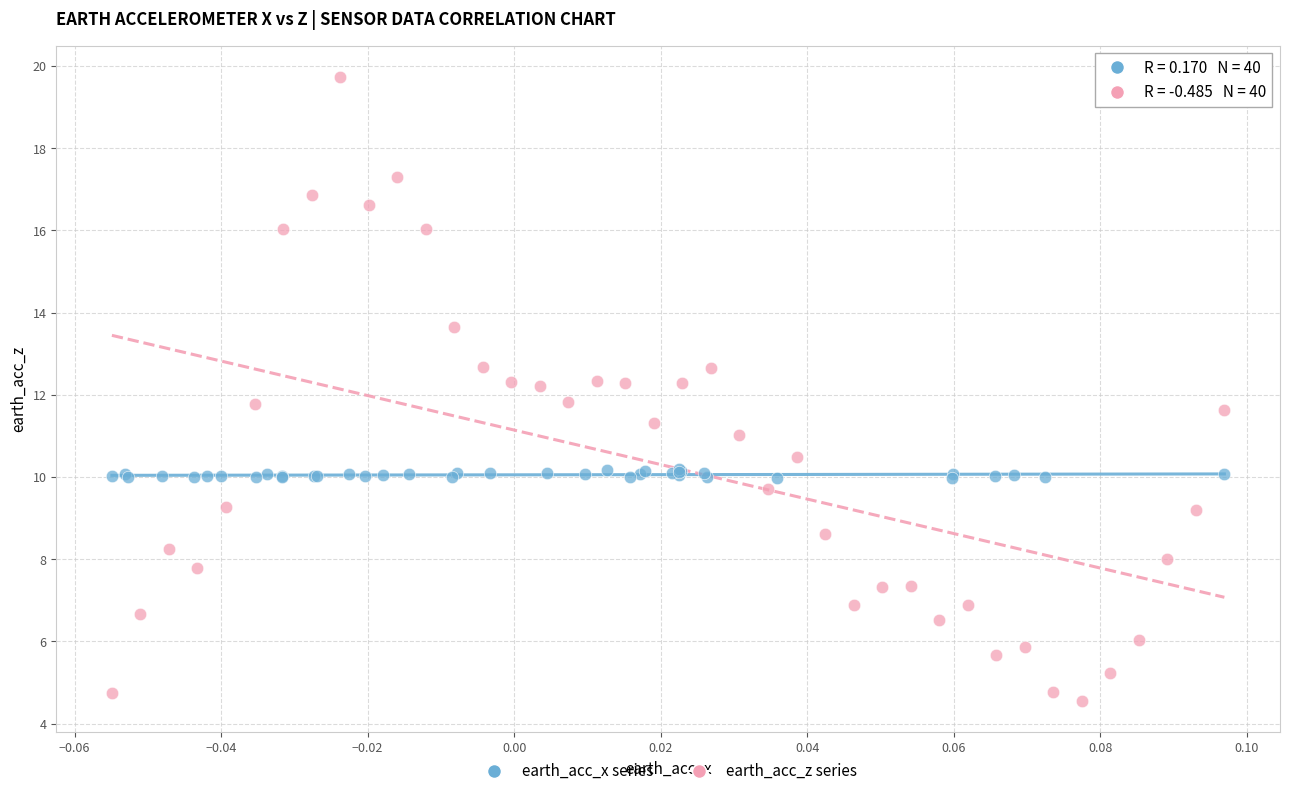

Which series reaches the maximum Y coordinate?

earth_acc_z series